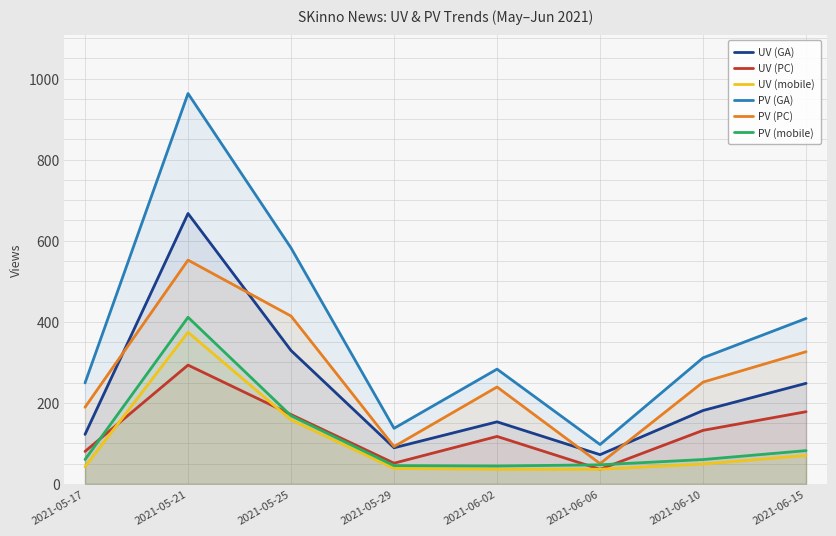

Which series has the largest range (max minus min)?

PV (GA)